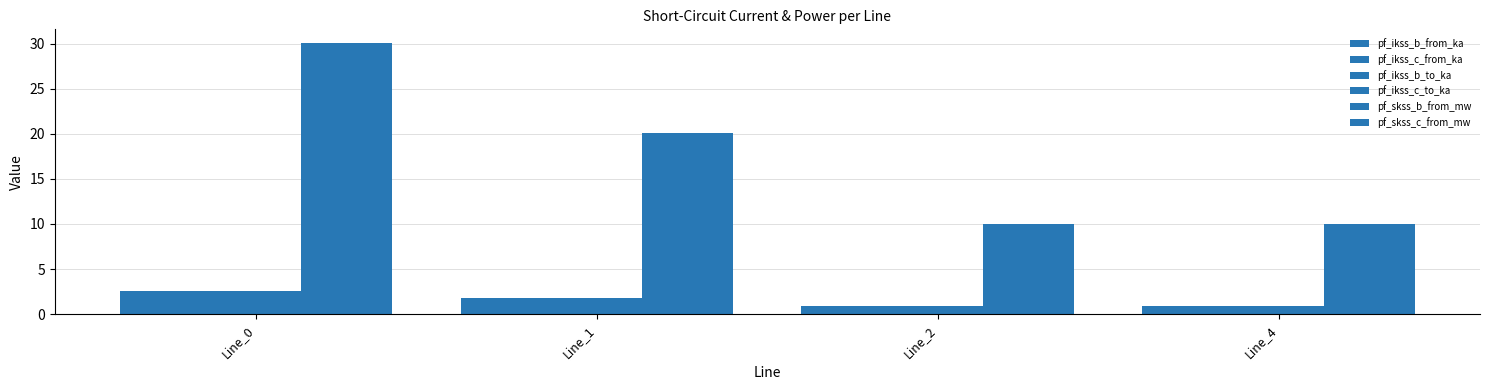

Is the value of pf_skss_b_from_mw at Line_4 greater than the value of pf_ikss_c_to_ka at Line_4?

Yes